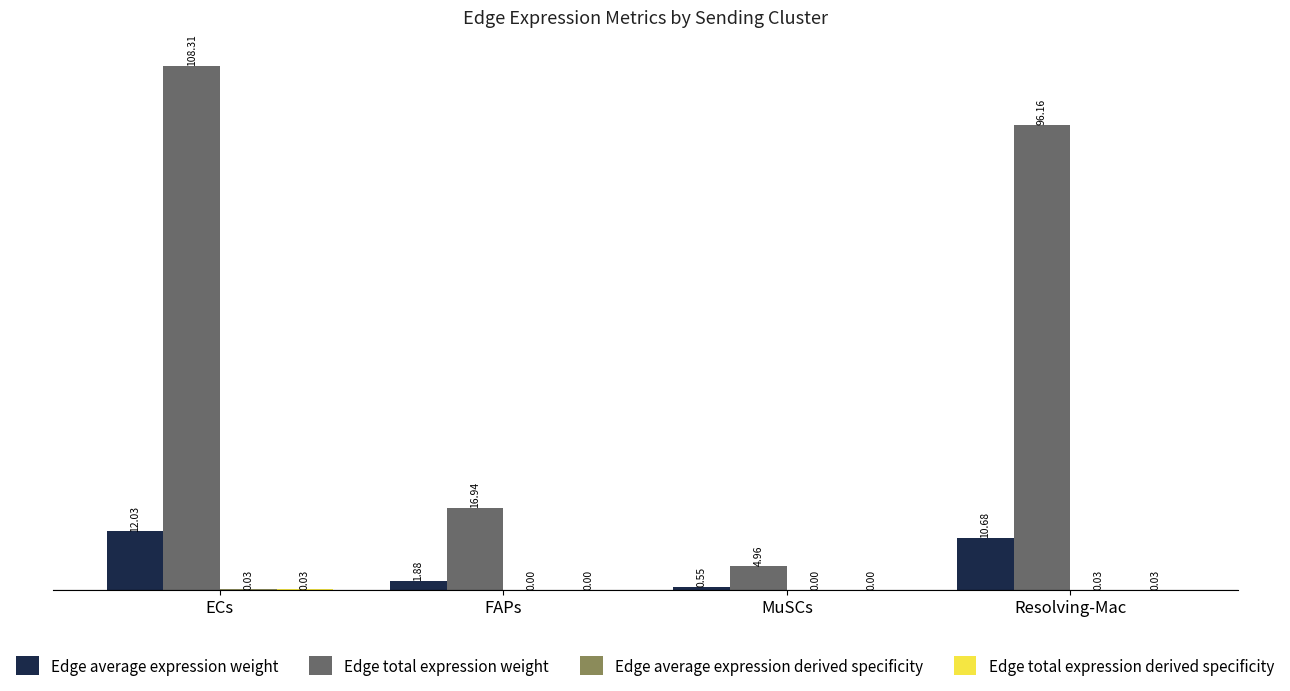

At which category is the sum across all series the highest?

ECs